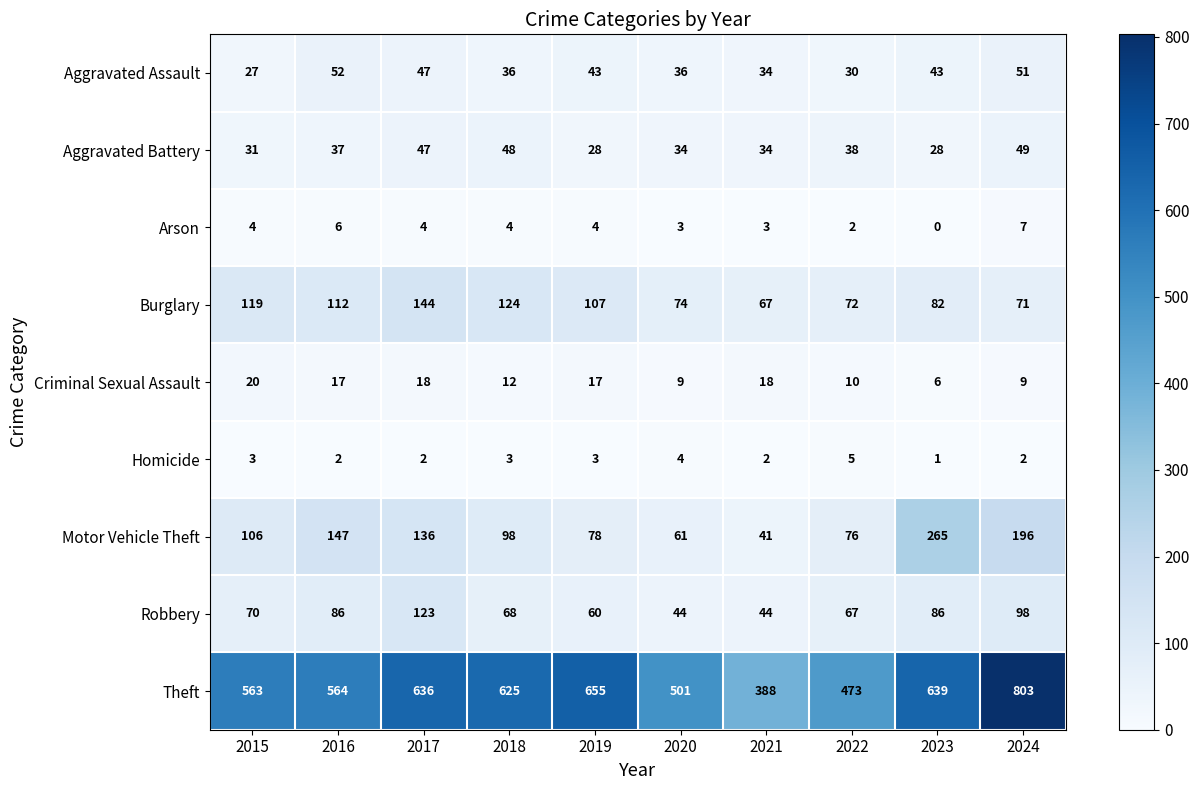

Between 2023 and 2024, which series saw the biggest shift?

Theft